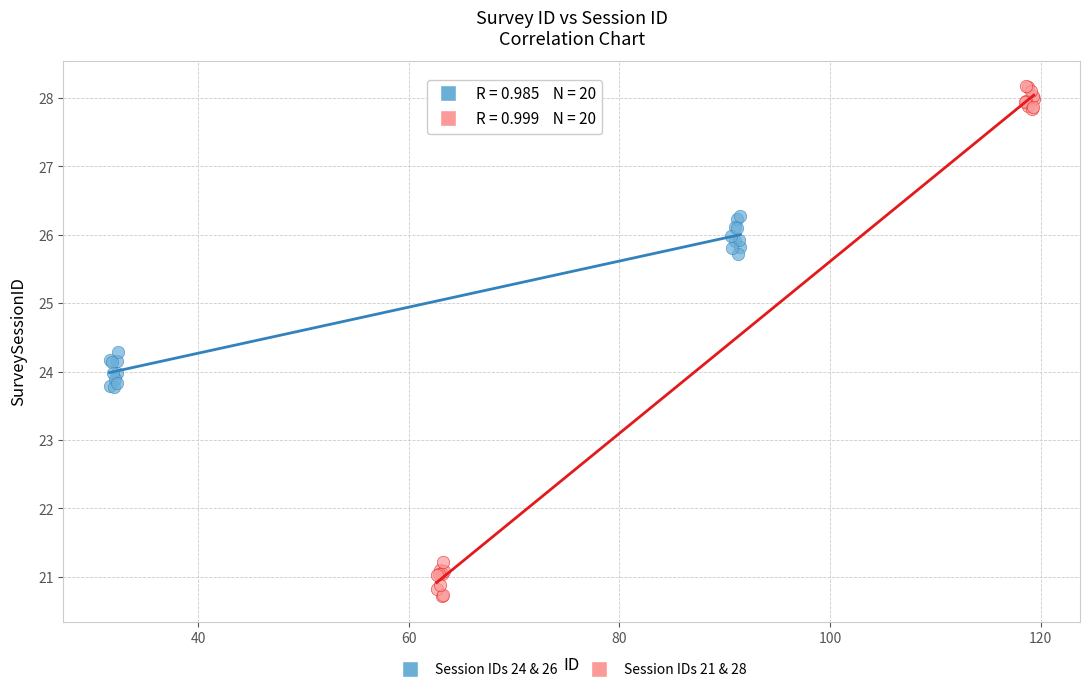

Which series reaches the minimum Y coordinate?

Session IDs 21 & 28